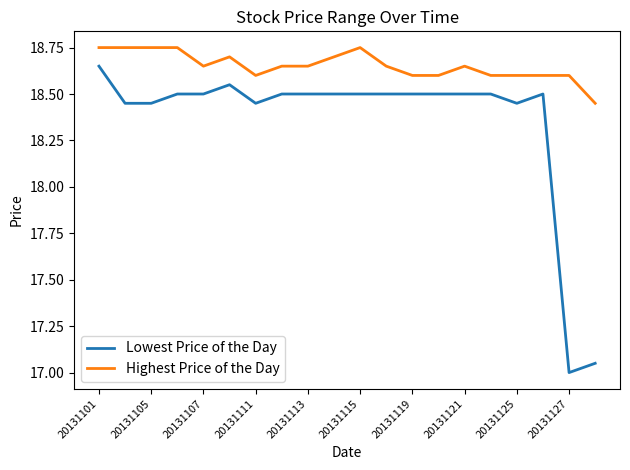

List the series in order of their peak value, lowest first.

Lowest Price of the Day, Highest Price of the Day